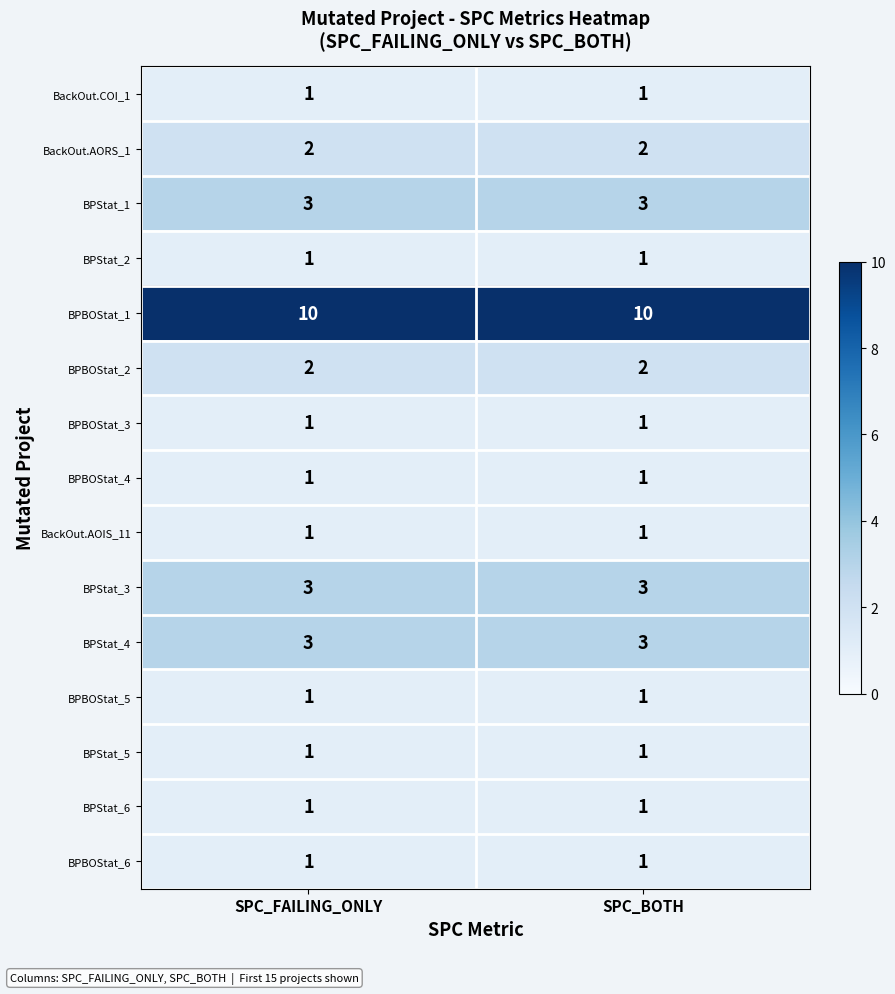

What is the total value across all series at SPC_BOTH?

32